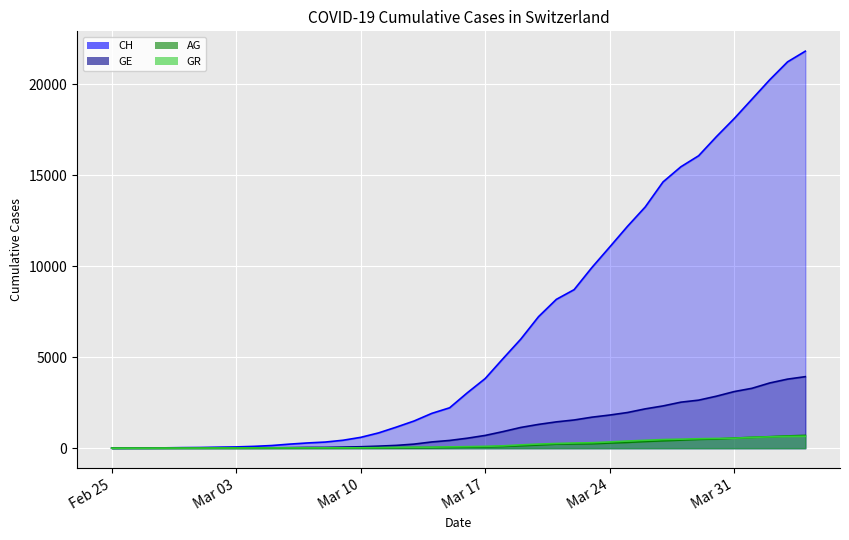

What is the difference between the maximum and second lowest values in the AG series?

701